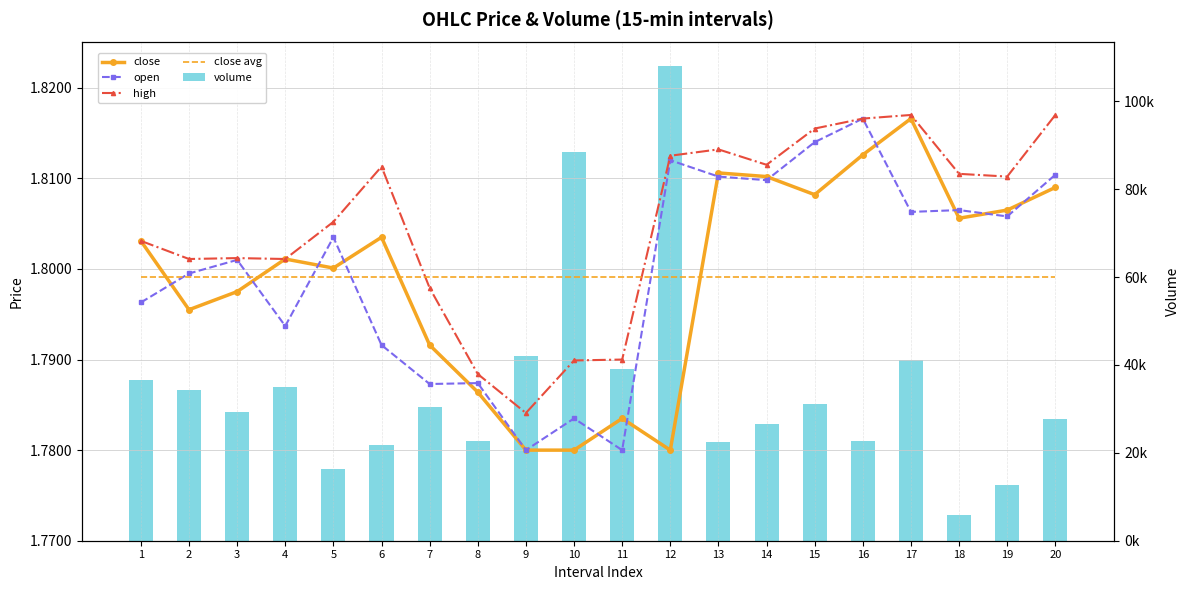

The value of high at 14 is 0.6. True or false?

False